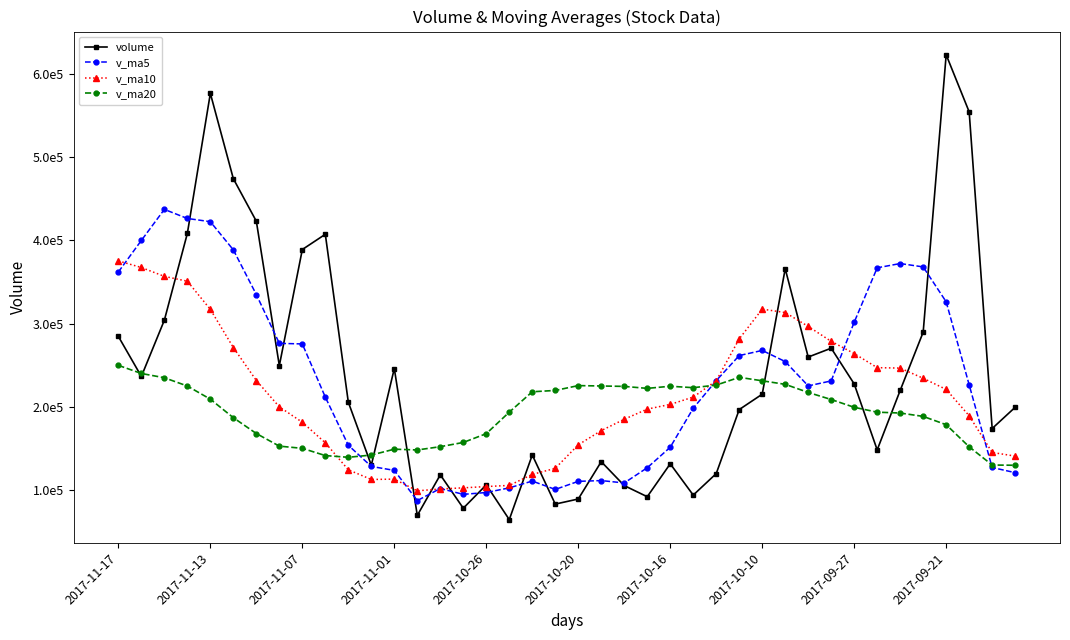

Is this an area chart (filled region under the line)?

No